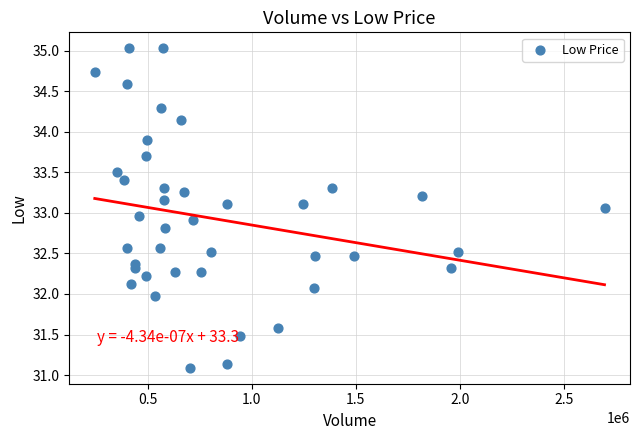

What is the range of X values (max minus min)?

2450077.0